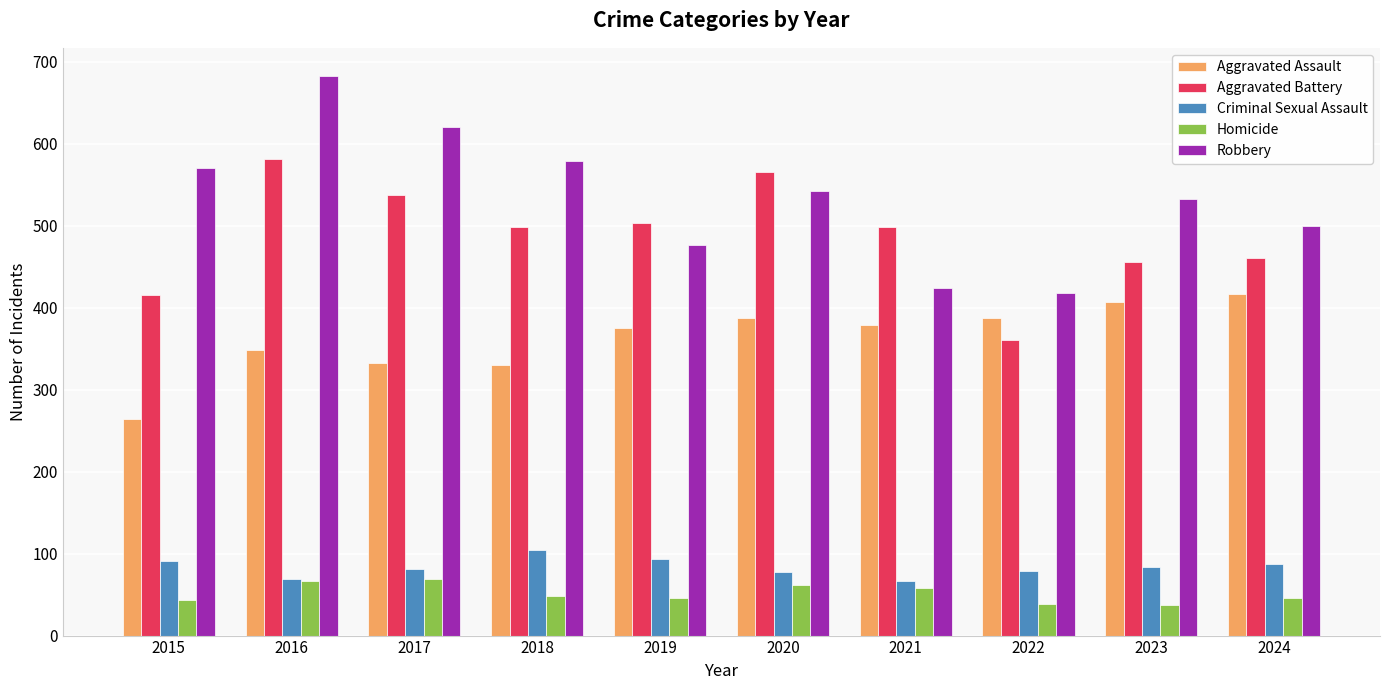

At how many categories does at least one series exceed 453?

9